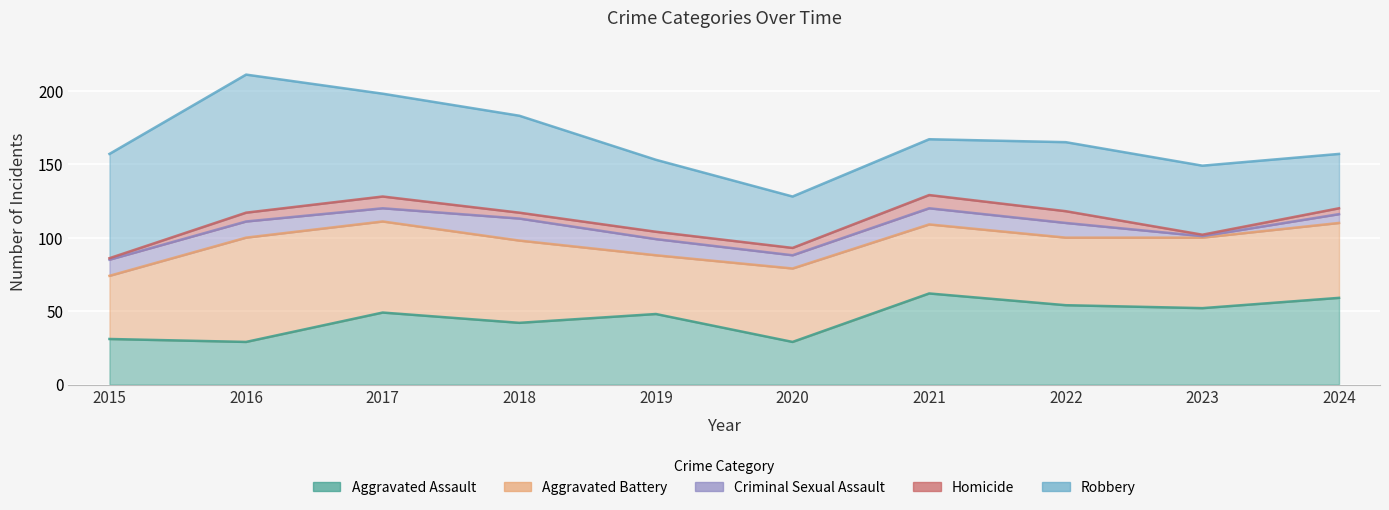

What is the total value across all series at 2018?

183